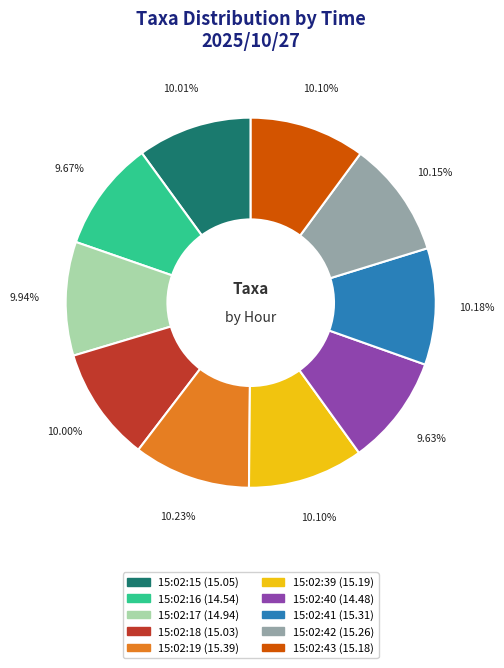

What percentage is the 15:02:16 slice, to the nearest percent?

10%